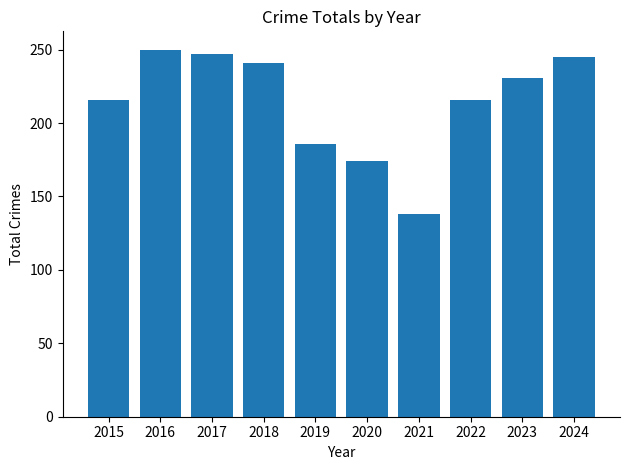

What is the maximum value shown in the chart?

250